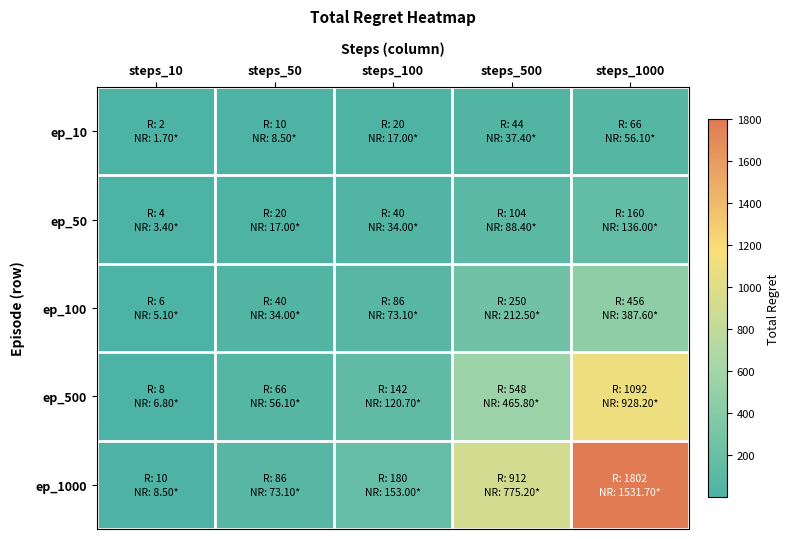

Reading left to right, extract all data points from this chart.

ep_10: steps_10=2	steps_50=10	steps_100=20	steps_500=44	steps_1000=66
ep_50: steps_10=4	steps_50=20	steps_100=40	steps_500=104	steps_1000=160
ep_100: steps_10=6	steps_50=40	steps_100=86	steps_500=250	steps_1000=456
ep_500: steps_10=8	steps_50=66	steps_100=142	steps_500=548	steps_1000=1092
ep_1000: steps_10=10	steps_50=86	steps_100=180	steps_500=912	steps_1000=1802